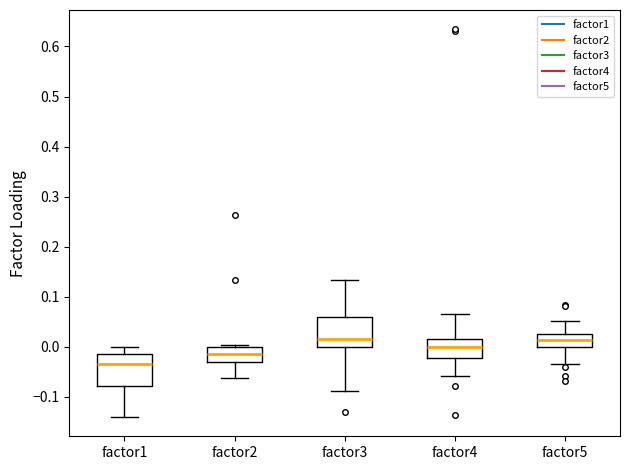

Reading left to right, read every box against the y-axis: the position of its median line, the range the box covers, and the ends of its whiskers. The values are not printed on the chart, so give them approximately, as read against the axis.

factor1: median -0.04, box -0.08 to -0.01, whiskers -0.14 to 0.00
factor2: median -0.01, box -0.03 to 0.00, whiskers -0.06 to 0.00
factor3: median 0.02, box 0.00 to 0.06, whiskers -0.09 to 0.13
factor4: median 0.00, box -0.02 to 0.02, whiskers -0.06 to 0.07
factor5: median 0.01, box 0.00 to 0.03, whiskers -0.03 to 0.05